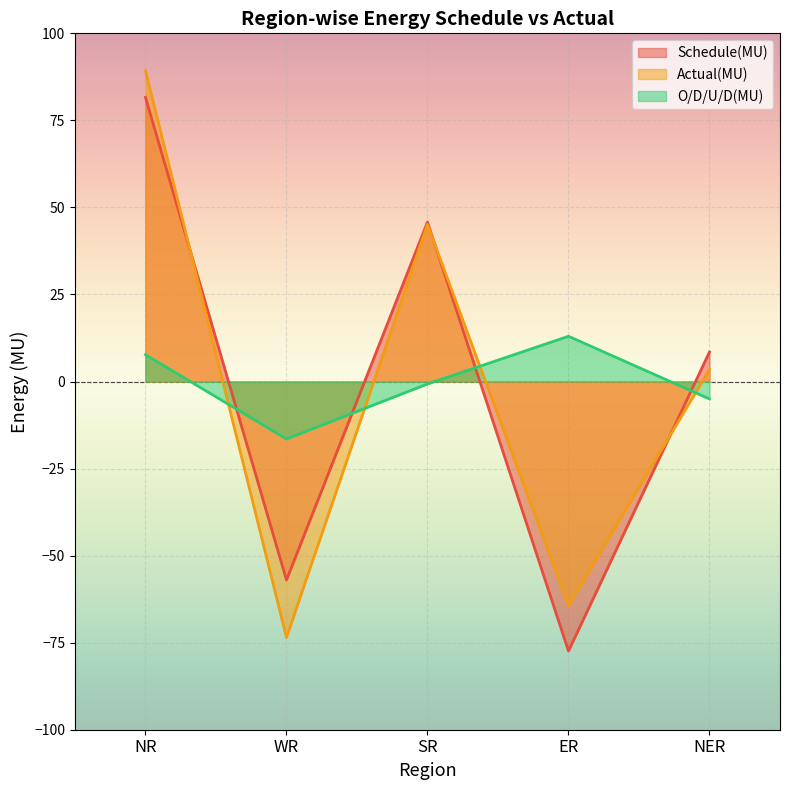

Between which two adjacent categories do Schedule(MU) and O/D/U/D(MU) first intersect?

NR and WR